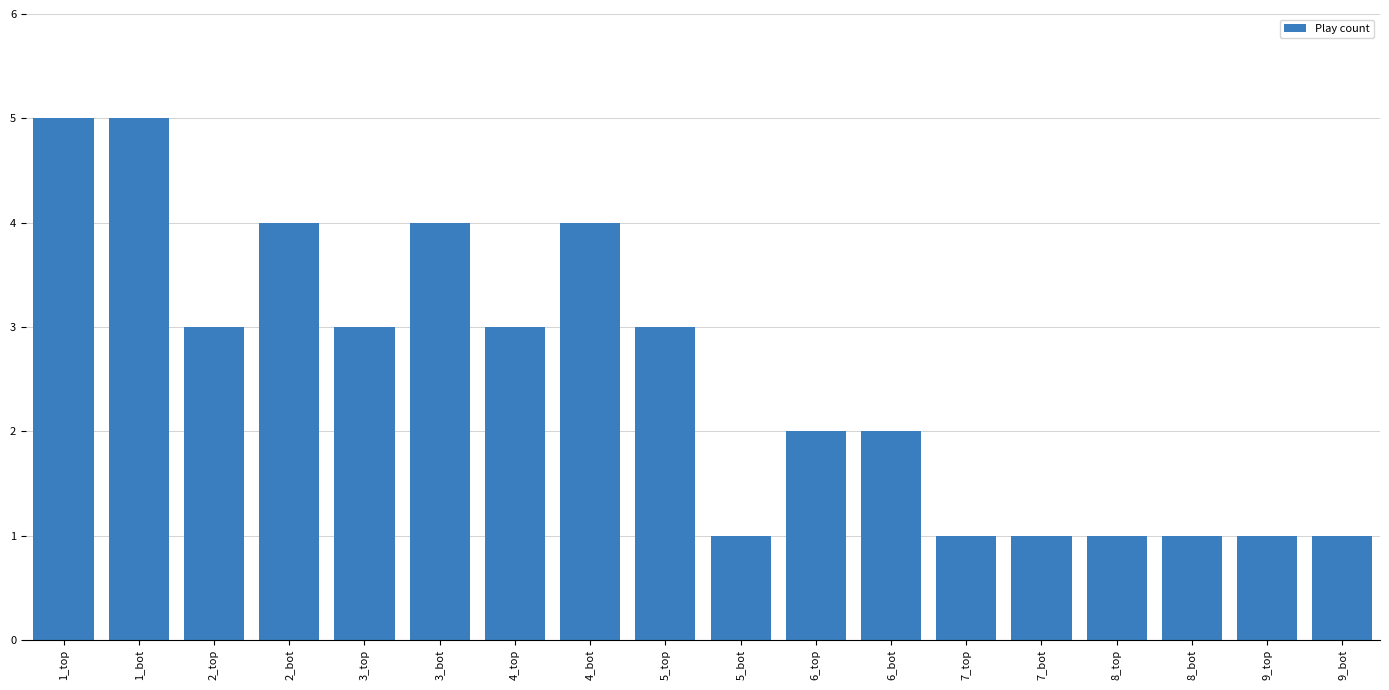

Between 4_bot and 1_bot, which is larger?

1_bot